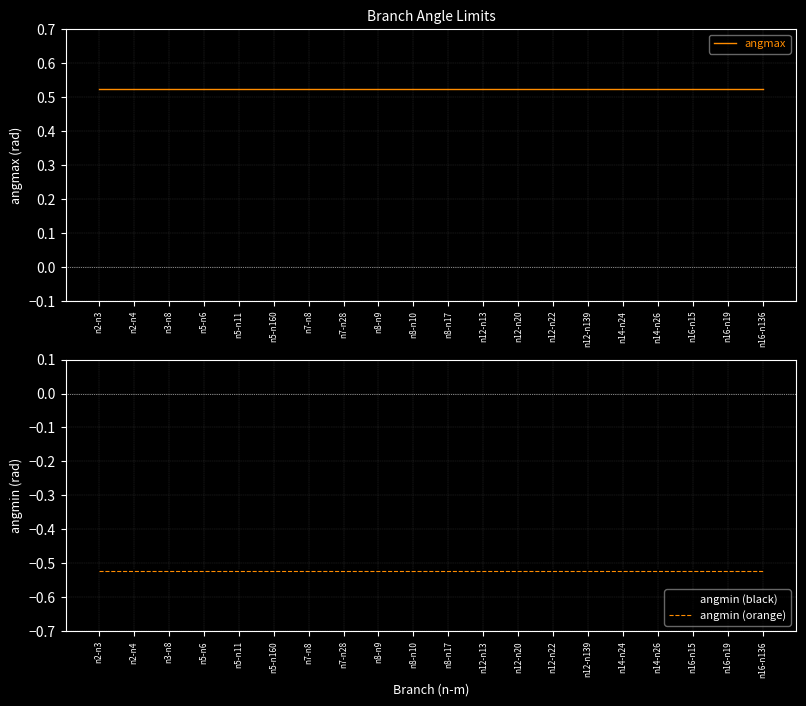

Is the value of angmin (black) at n12-n13 greater than the value of angmin (orange) at n7-n8?

No